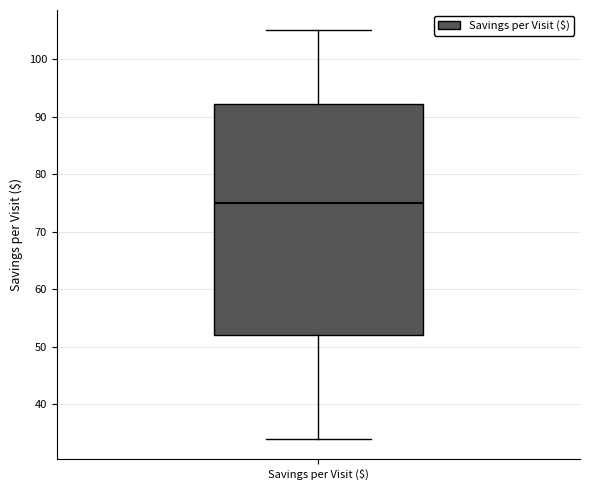

Where does the upper whisker of the box for Savings per Visit ($) end on the y-axis? The values are not printed on the chart, so give them approximately, as read against the axis.

105